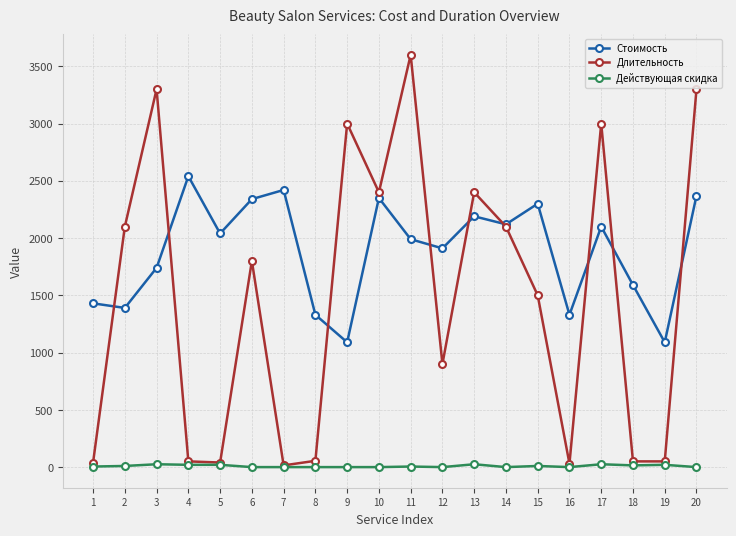

Which series has the largest range (max minus min)?

Длительность